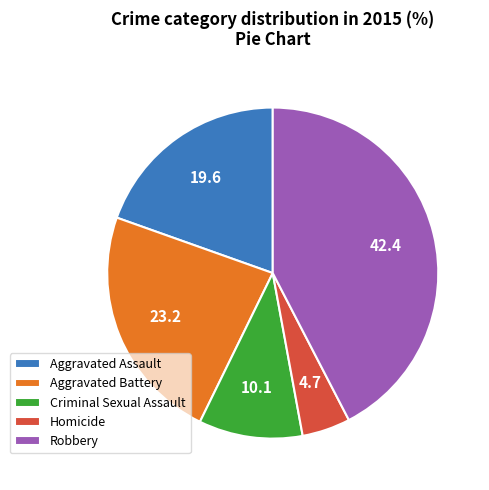

What is the ratio of the value at Criminal Sexual Assault to the value at Aggravated Battery?

0.4